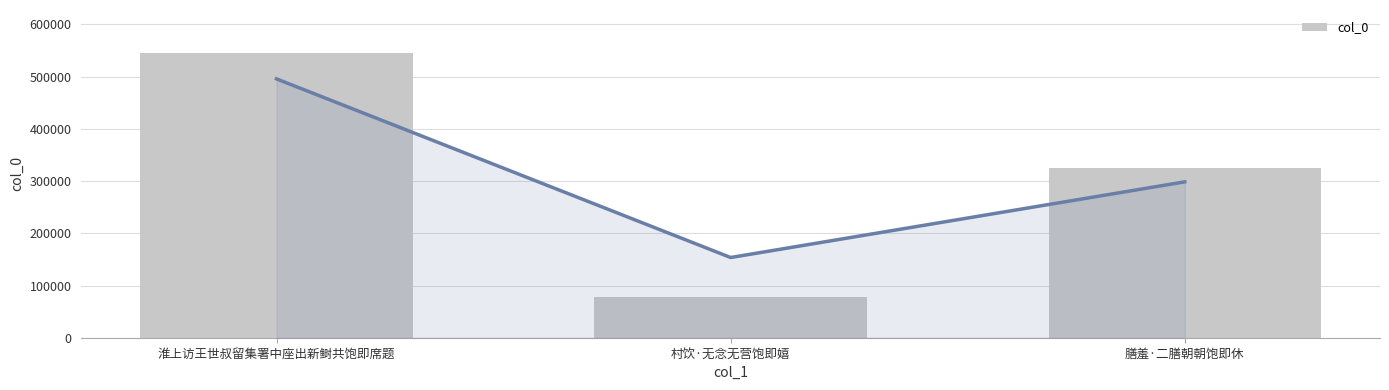

How many values are below 324919?

1